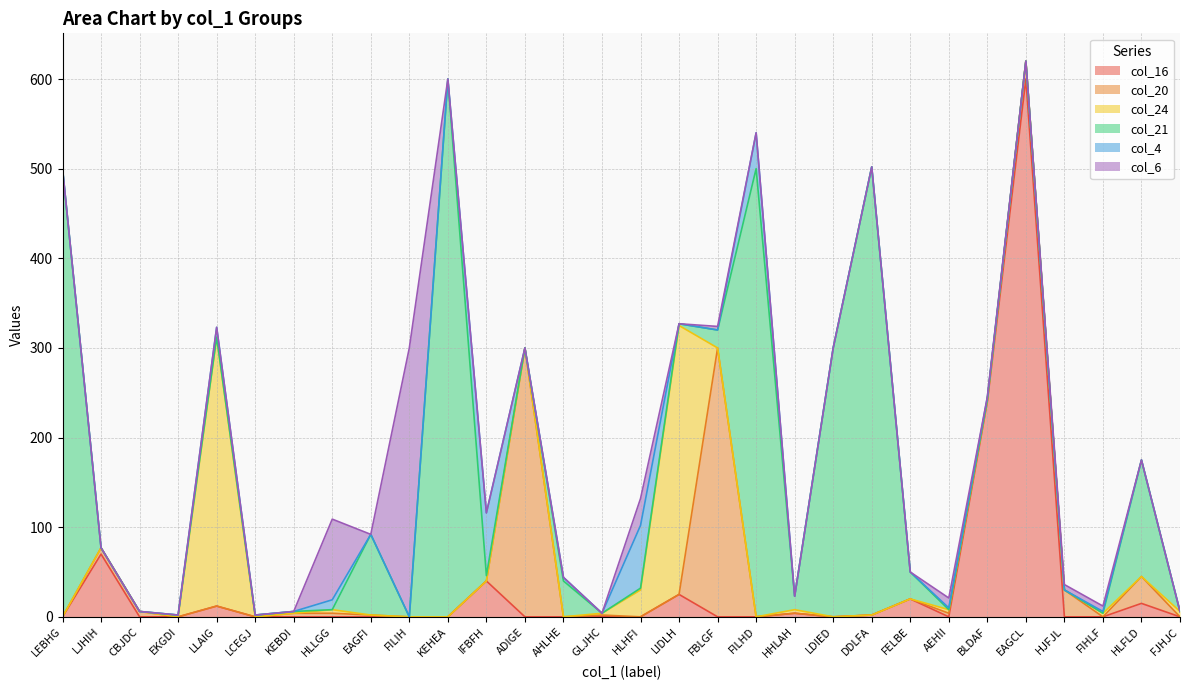

Reading left to right, transcribe all the data shown in this chart.

col_16: 0	70	0	0	12	0	0	0	0	0	0	40	0	0	0	0	25	0	0	4	0	2	20	0	240	600	0	0	15	0
col_20: 0	7	6	0	0	0	4	4	2	0	0	0	300	0	2	0	0	300	0	0	0	0	0	4	2	20	30	0	30	0
col_24: 0	0	0	0	300	0	0	4	0	0	0	0	0	0	2	30	300	0	0	4	0	0	0	4	0	0	0	4	0	6
col_21: 500	0	0	2	0	2	2	0	90	0	600	6	0	40	0	2	2	20	500	15	300	500	30	0	0	0	0	0	130	0
col_4: 0	0	0	0	11	0	0	11	0	0	0	70	0	4	0	70	0	0	40	0	0	0	0	2	3	0	0	2	0	0
col_6: 0	0	0	0	0	0	0	90	0	300	0	0	0	0	0	30	0	4	0	0	0	0	0	11	0	0	6	6	0	0